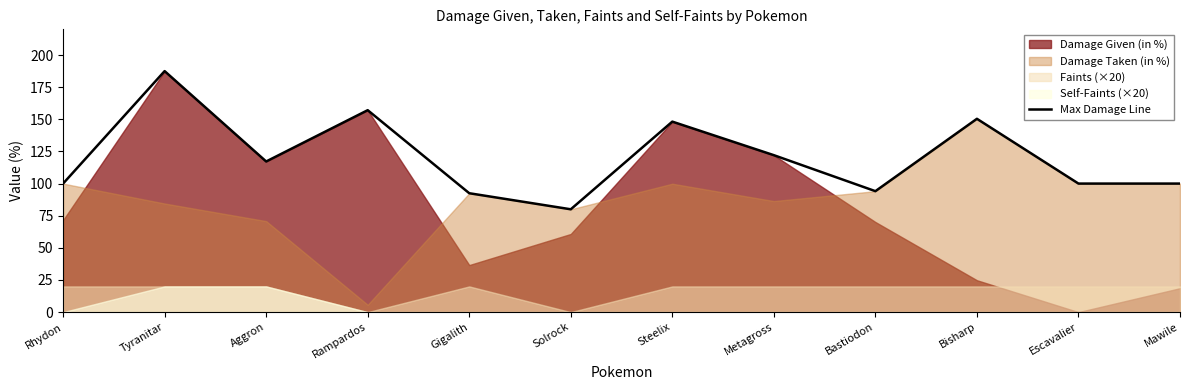

How many values exceed 117?

6